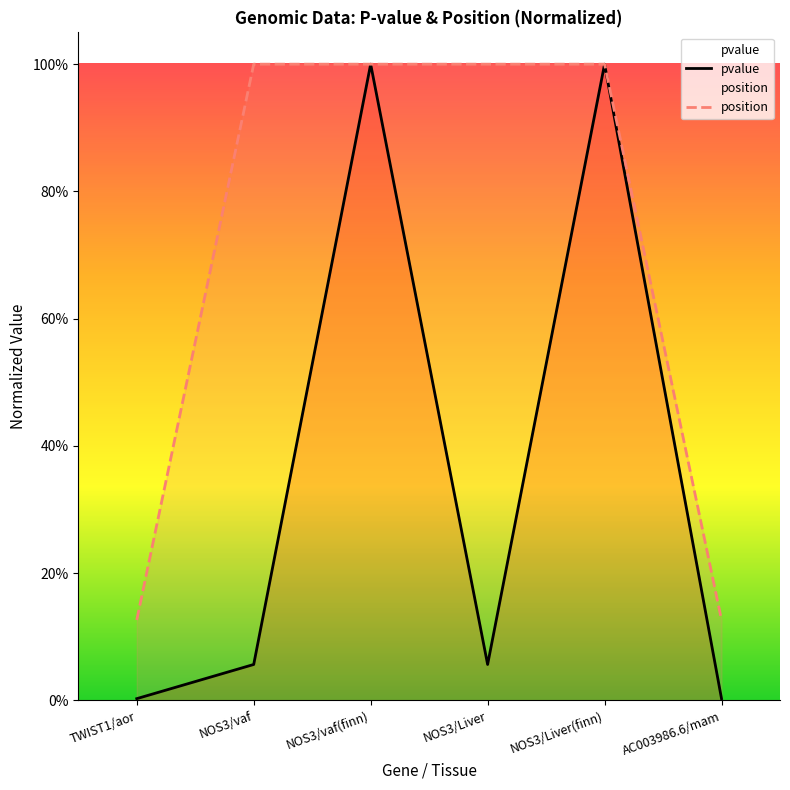

At which label is position closest to 0?

TWIST1/aor